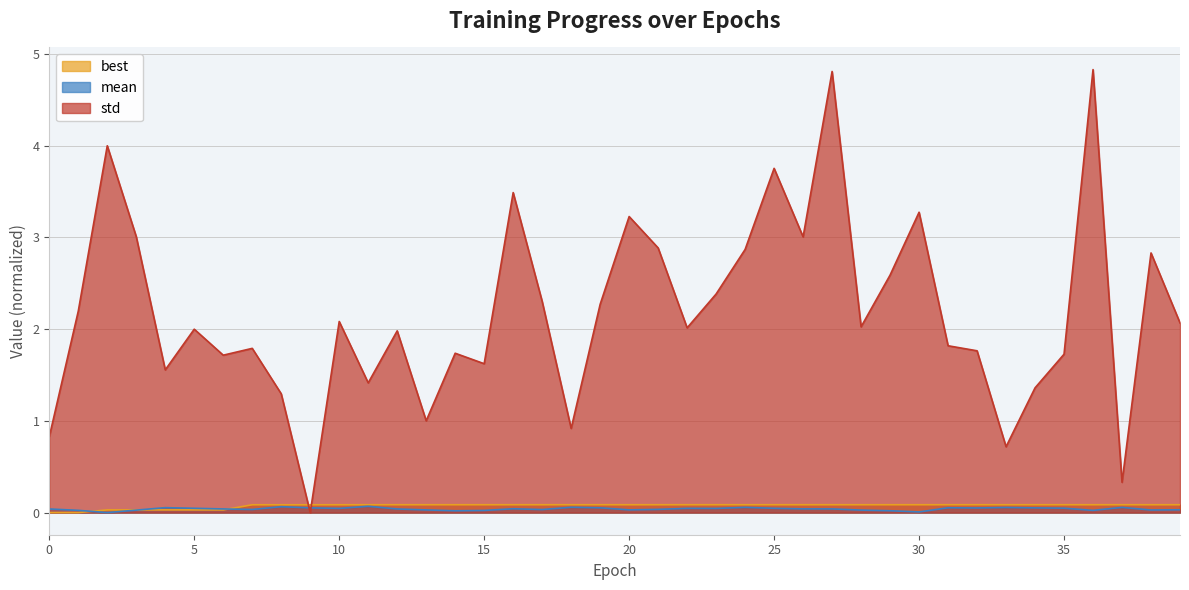

Reading right to left, what are all the values shown in this chart?

best: 0.1	0.1	0.1	0.1	0.1	0.1	0.1	0.1	0.1	0.1	0.1	0.1	0.1	0.1	0.1	0.1	0.1	0.1	0.1	0.1	0.1	0.1	0.1	0.1	0.1	0.1	0.1	0.1	0.1	0.1	0.1	0.1	0.1	0.0	0.0	0.0	0.0	0.0	0.0	0.0
mean: 0.0	0.0	0.1	0.0	0.0	0.1	0.1	0.1	0.1	0.0	0.0	0.0	0.0	0.0	0.0	0.1	0.0	0.0	0.0	0.0	0.1	0.1	0.0	0.0	0.0	0.0	0.0	0.0	0.1	0.0	0.1	0.1	0.0	0.0	0.0	0.1	0.0	0.0	0.0	0.0
std: 2.1	2.8	0.3	4.8	1.7	1.4	0.7	1.8	1.8	3.3	2.6	2.0	4.8	3.0	3.8	2.9	2.4	2.0	2.9	3.2	2.3	0.9	2.3	3.5	1.6	1.7	1.0	2.0	1.4	2.1	0.0	1.3	1.8	1.7	2.0	1.6	3.0	4.0	2.2	0.8